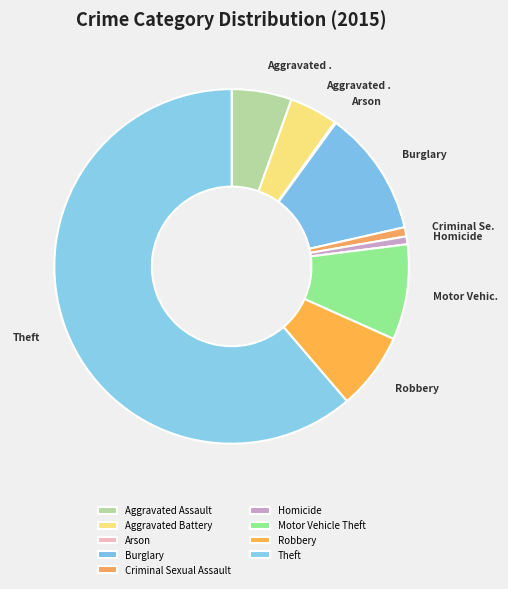

Rank the categories by value from highest to lowest.

Theft, Burglary, Motor Vehicle Theft, Robbery, Aggravated Assault, Aggravated Battery, Criminal Sexual Assault, Homicide, Arson